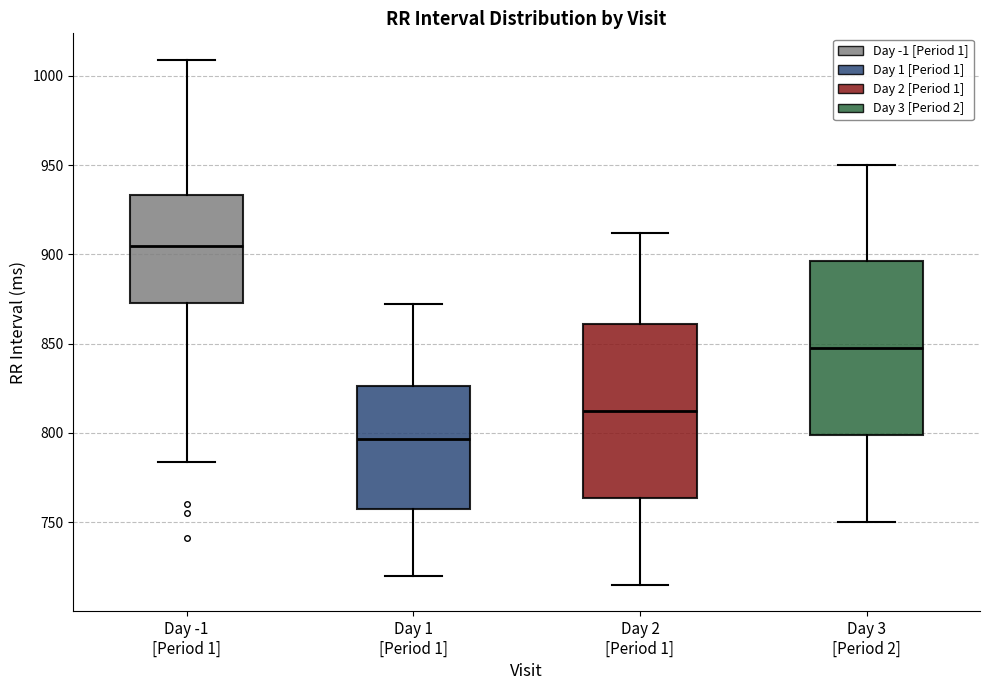

Where does the lower whisker of the box for Day 3 [Period 2] end on the y-axis? The values are not printed on the chart, so give them approximately, as read against the axis.

750